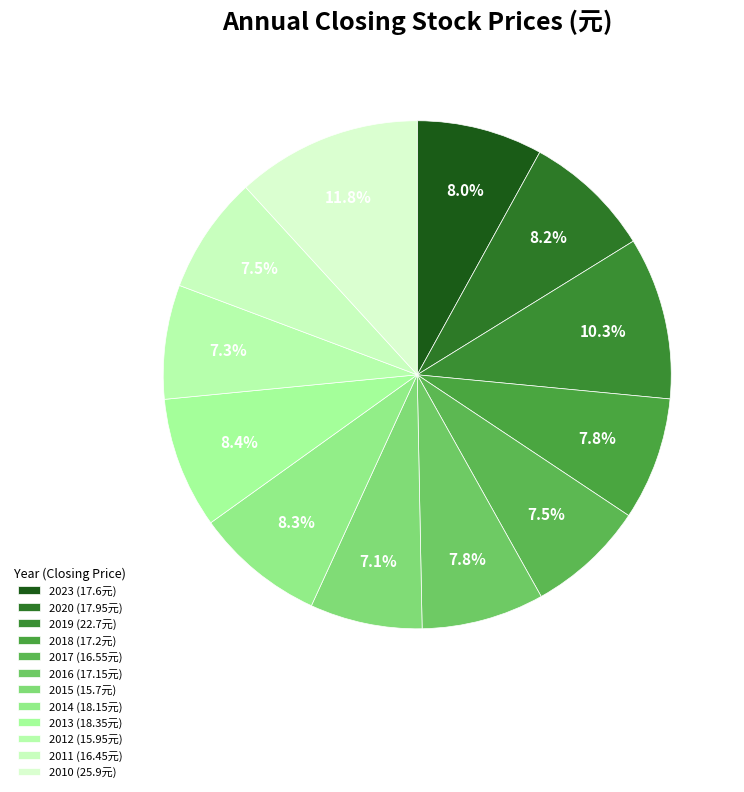

Do 2023 and 2016 together represent more than half of the pie?

No